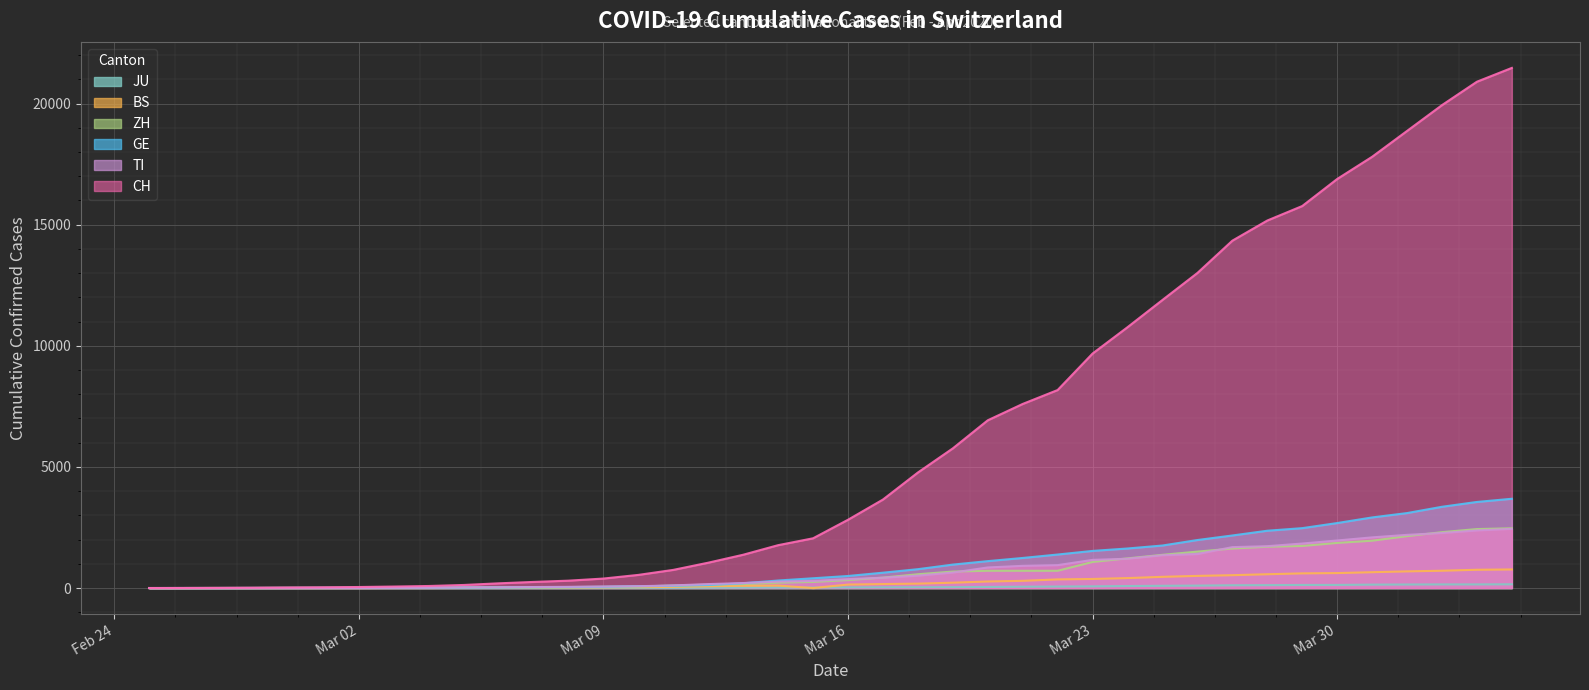

What is the difference between the maximum and second lowest values in the GE series?

3684